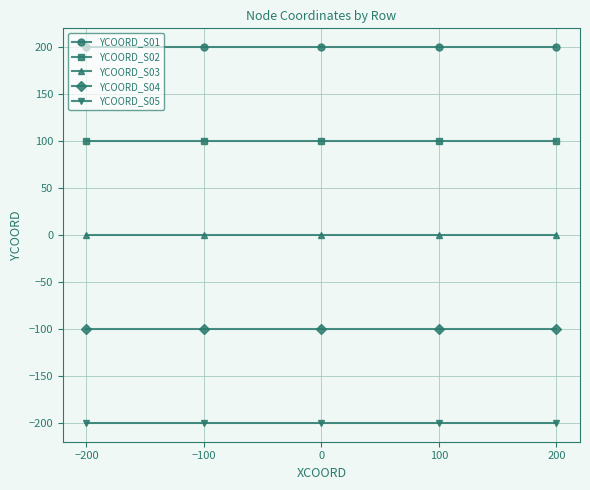

Reading left to right, what are all the values shown in this chart?

YCOORD_S01: −200=200	−100=200	0=200	100=200	200=200
YCOORD_S02: −200=100	−100=100	0=100	100=100	200=100
YCOORD_S03: −200=0	−100=0	0=0	100=0	200=0
YCOORD_S04: −200=-100	−100=-100	0=-100	100=-100	200=-100
YCOORD_S05: −200=-200	−100=-200	0=-200	100=-200	200=-200